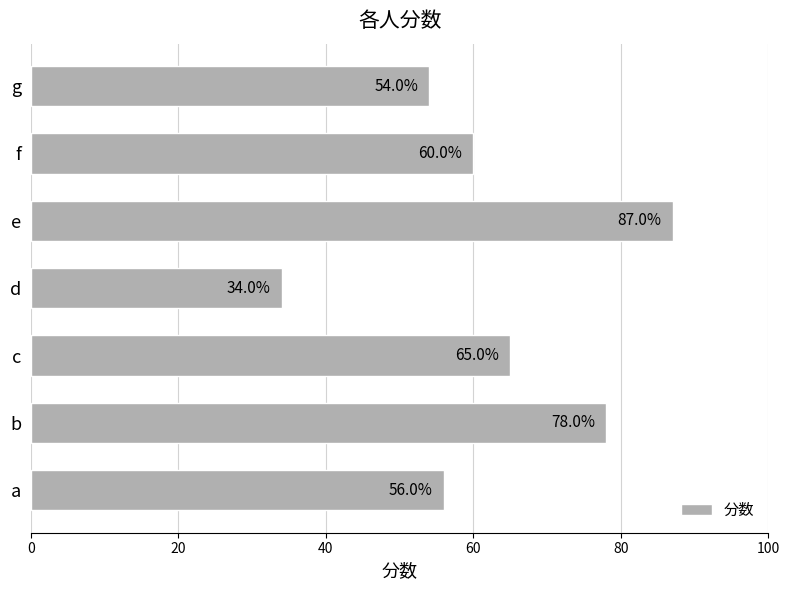

What is the change in value from e to g?

-33